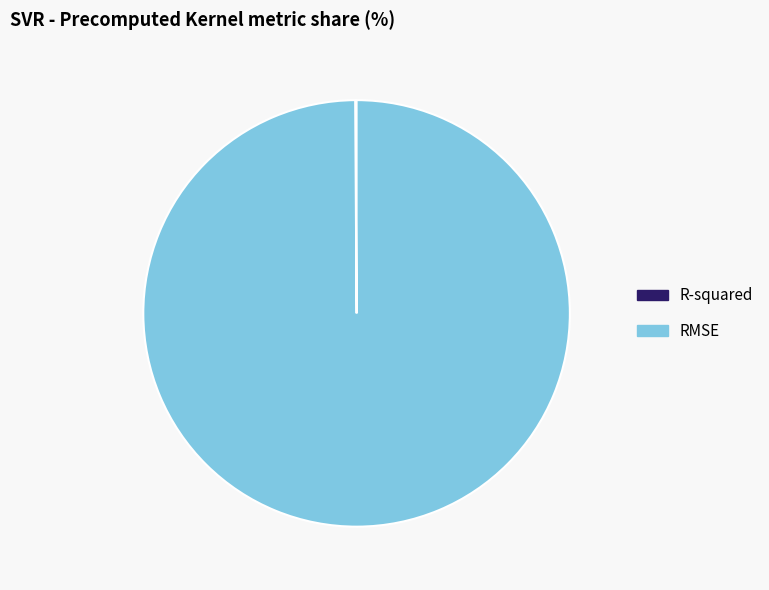

Which category has the biggest portion of the pie?

RMSE